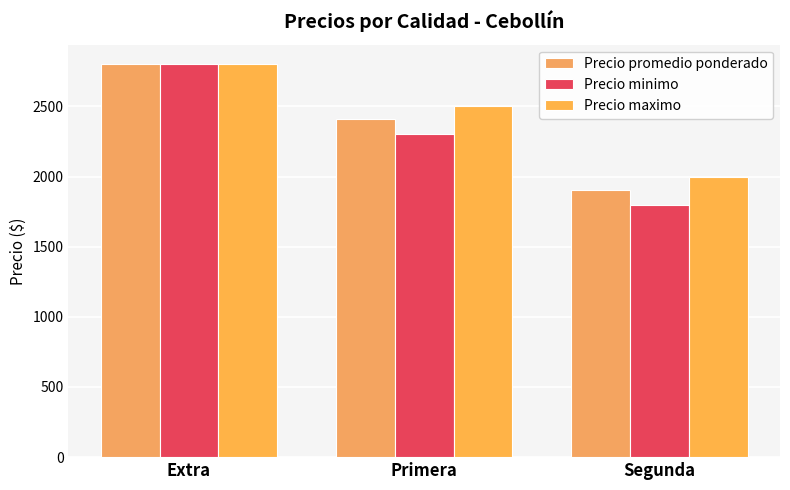

What is the label of the 2nd bar from the left?

Primera